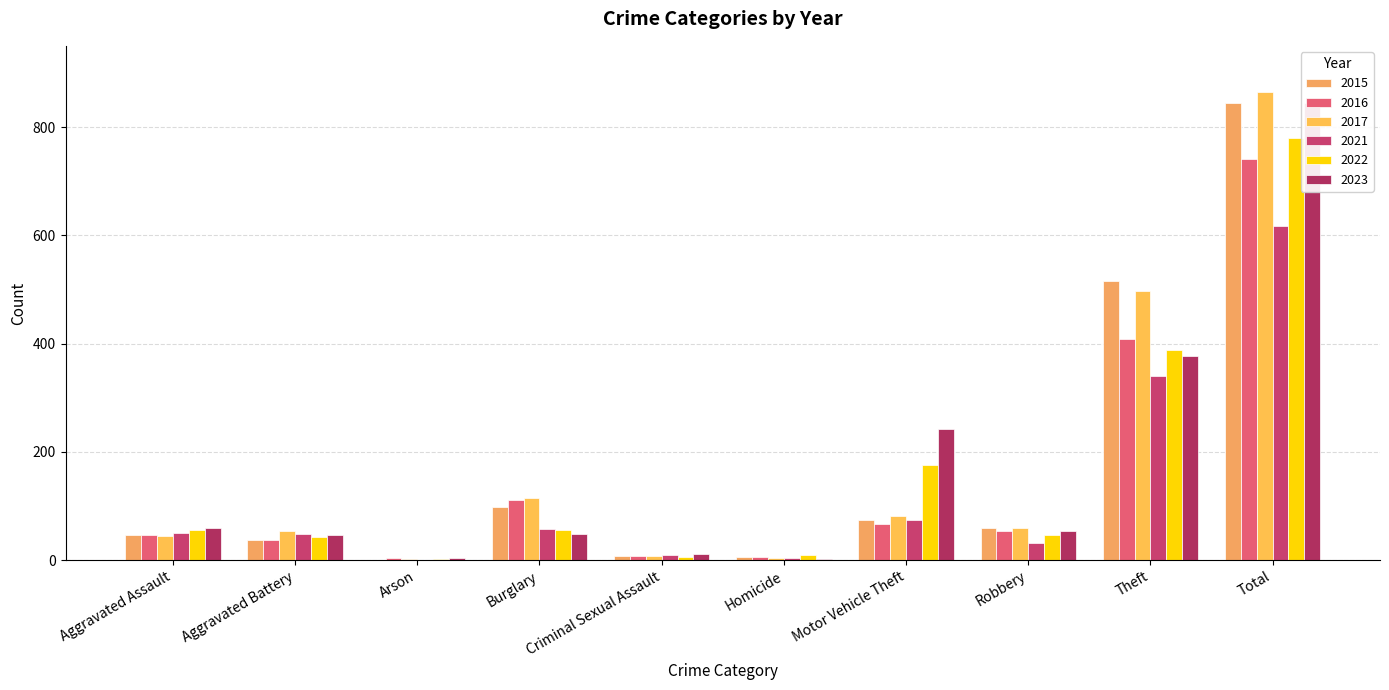

List the series in order of their peak value, lowest first.

2021, 2016, 2022, 2023, 2015, 2017